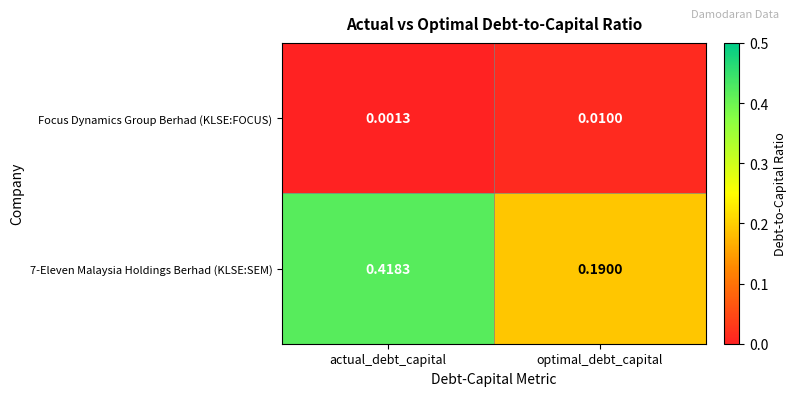

At which label does Focus Dynamics Group Berhad (KLSE:FOCUS) reach its peak?

optimal_debt_capital